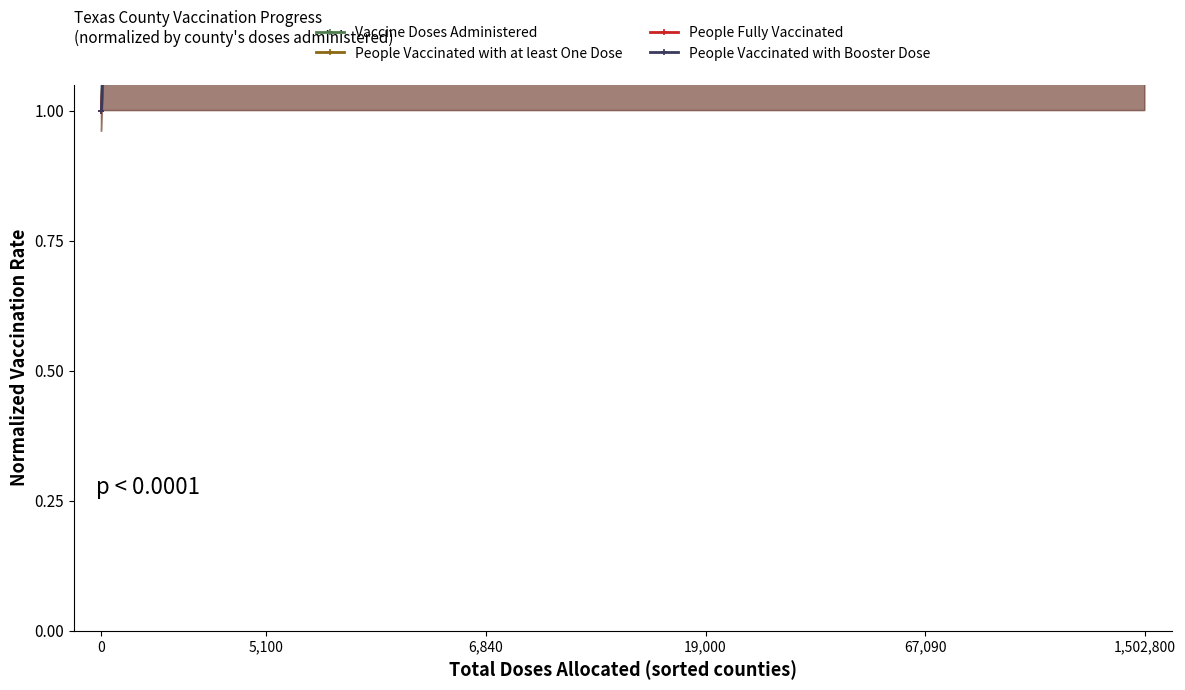

List the series in order of their peak value, lowest first.

People Fully Vaccinated, People Vaccinated with at least One Dose, Vaccine Doses Administered, People Vaccinated with Booster Dose